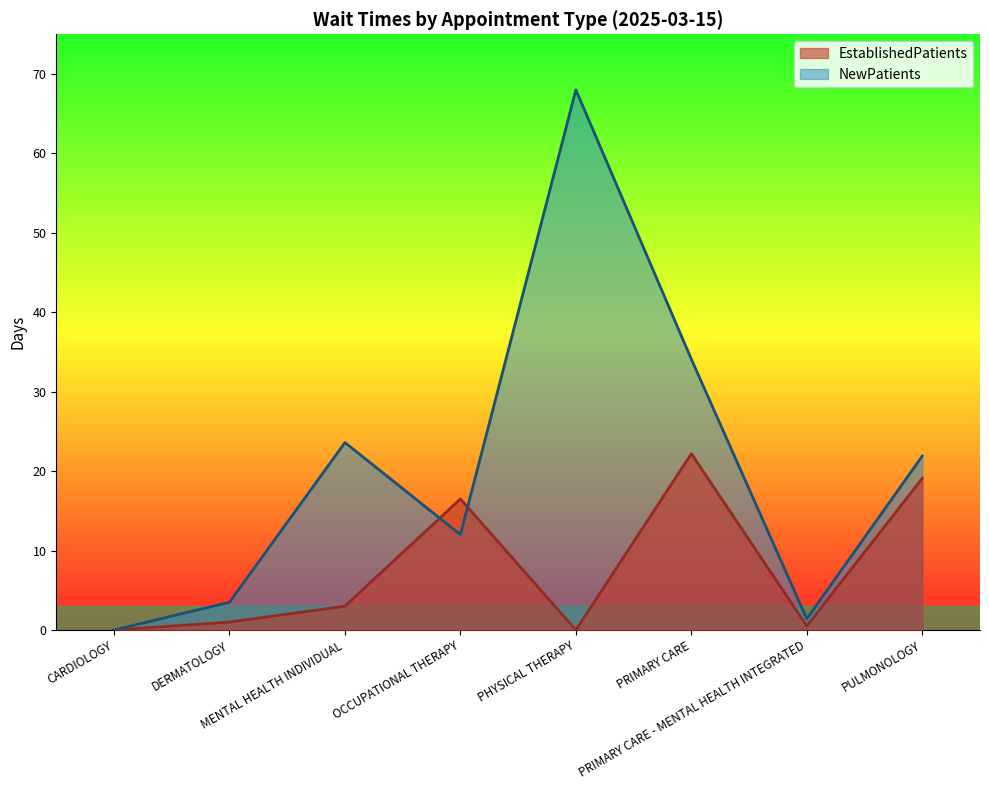

What is the sum of the EstablishedPatients values at MENTAL HEALTH INDIVIDUAL and PRIMARY CARE - MENTAL HEALTH INTEGRATED?

3.5